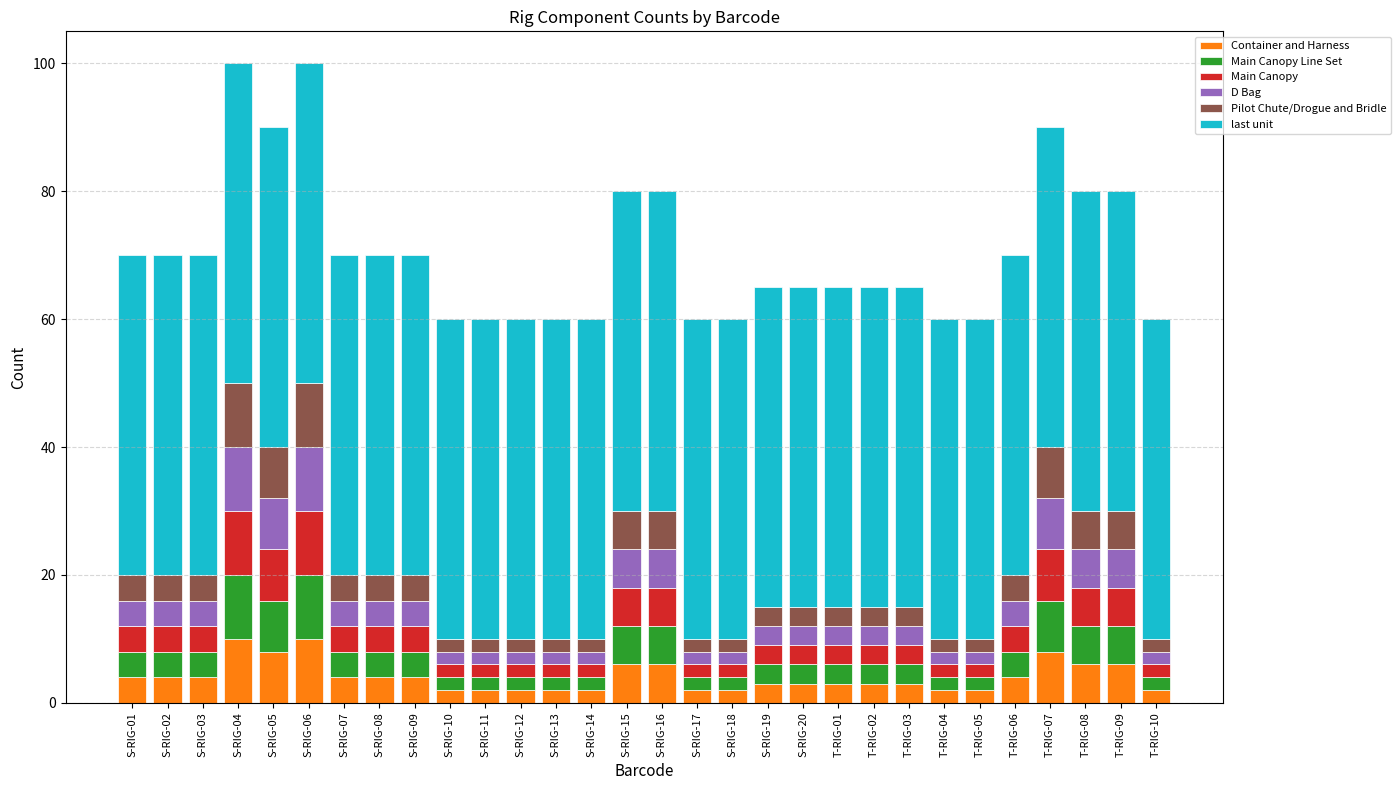

What is the total value across all series at S-RIG-08?

70